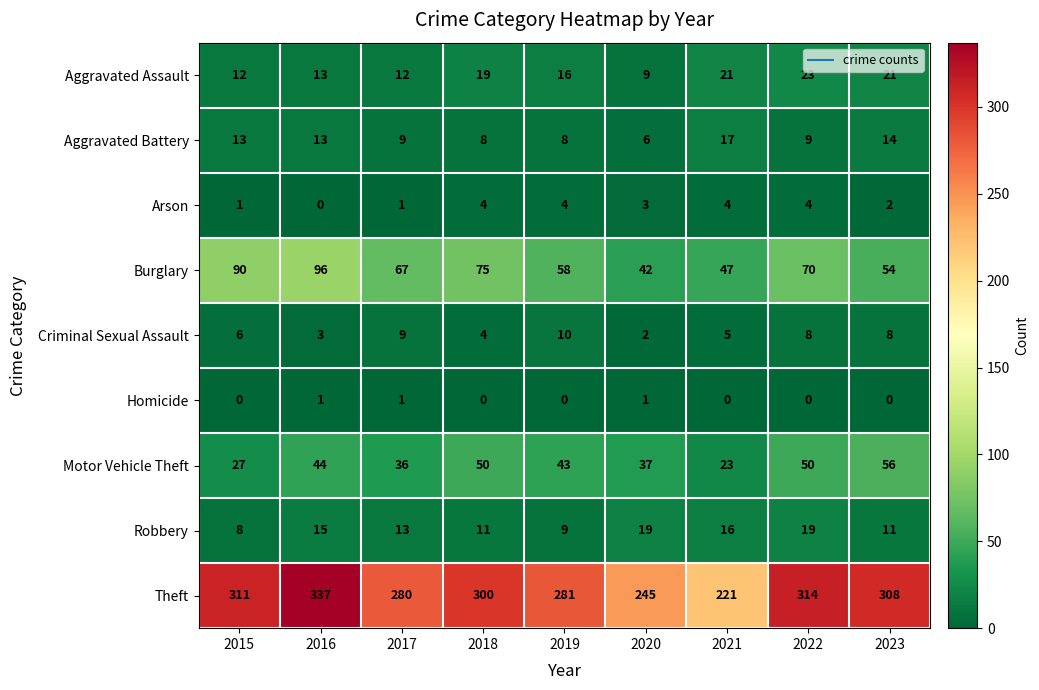

What is the difference between the second highest and second lowest values in the Criminal Sexual Assault series?

6